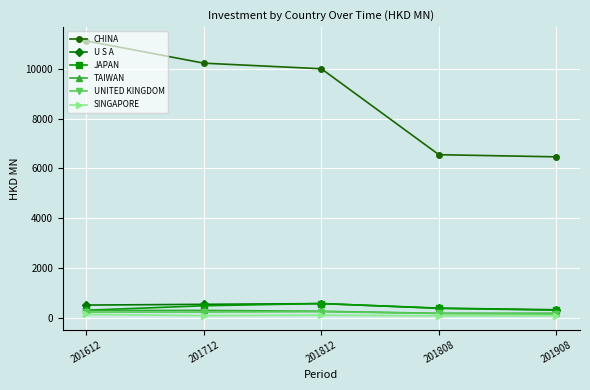

What is the average value of the JAPAN series?

398.5